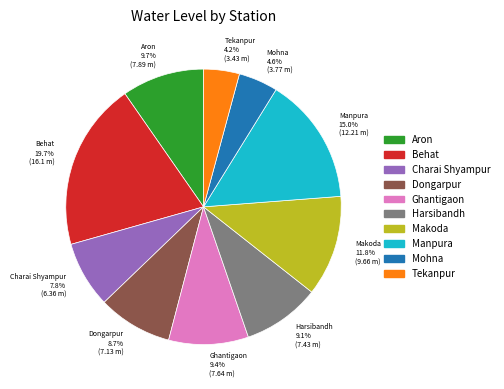

To the nearest percent, what is the difference between the Manpura and Ghantigaon slice percentages?

6%